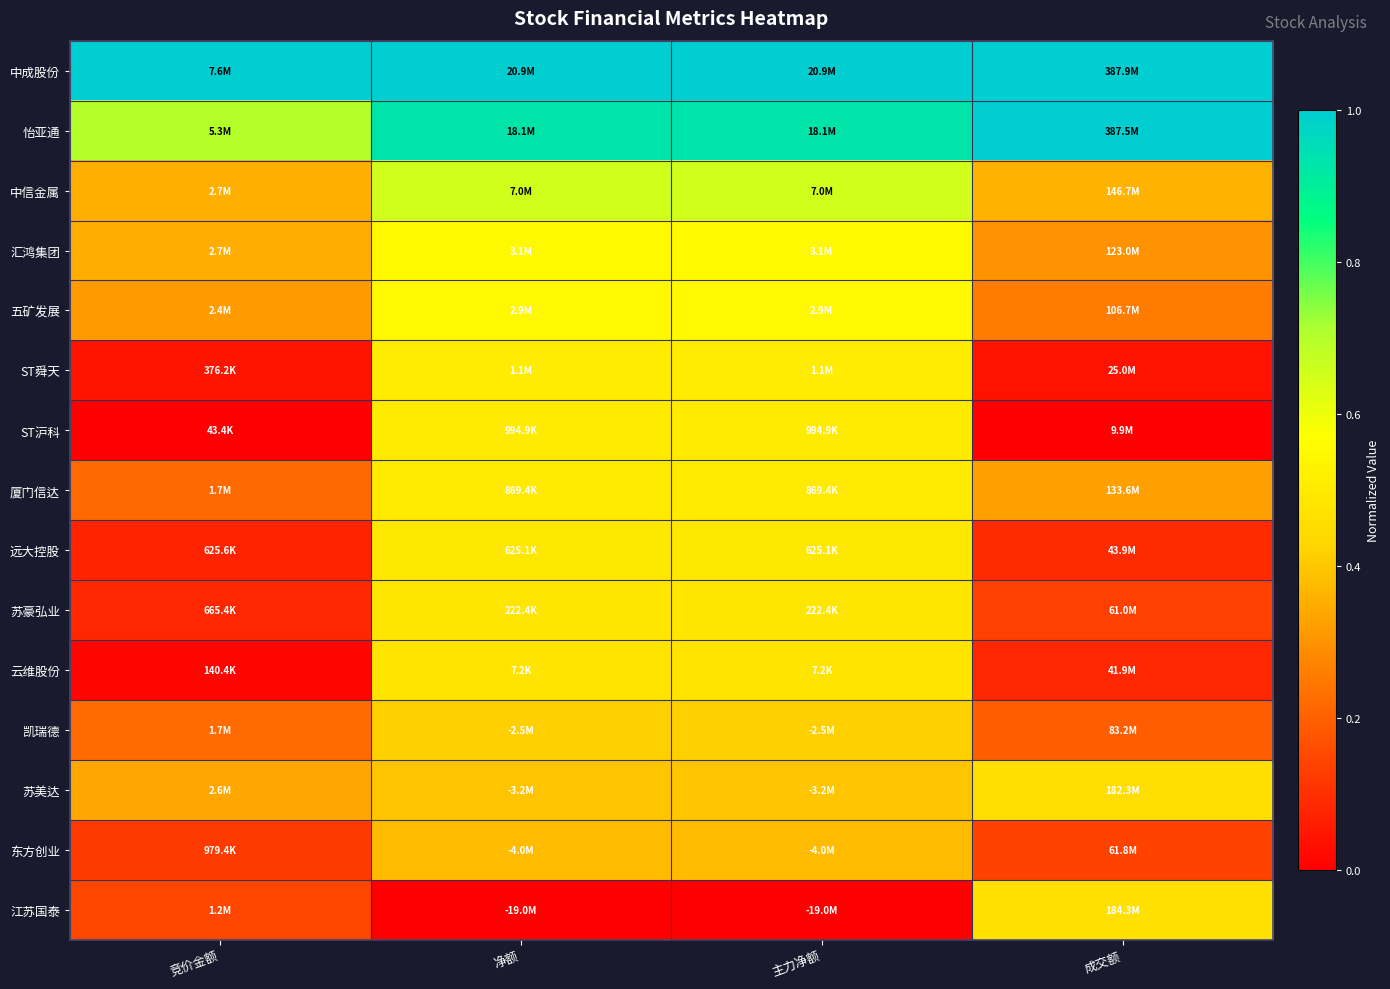

At which category does the chart reach its peak across all series?

竞价金额